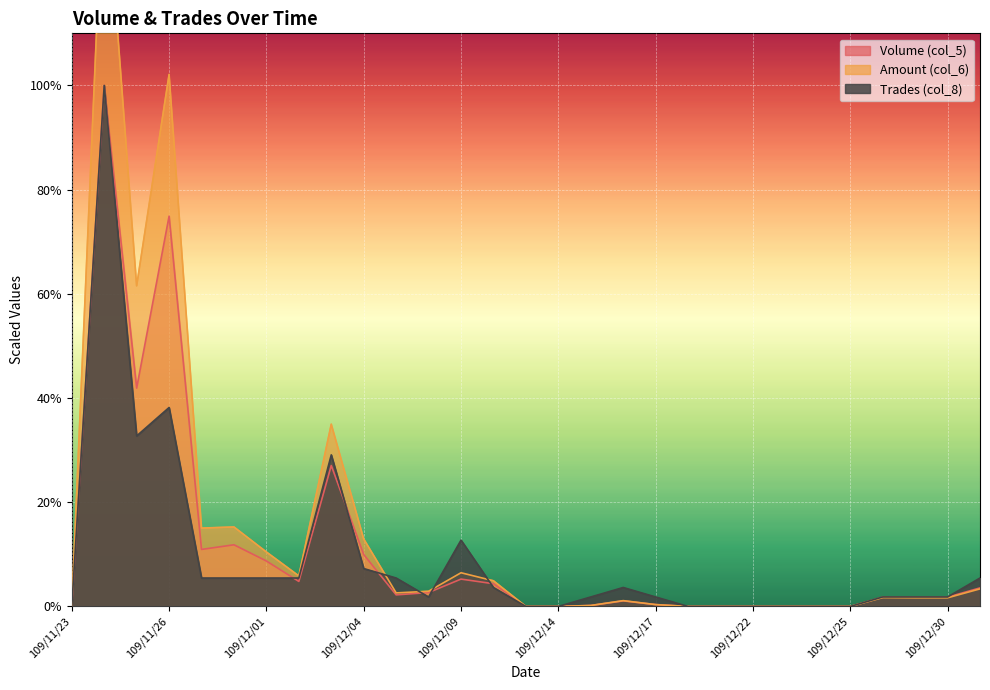

At which category is the sum across all series the highest?

109/11/24